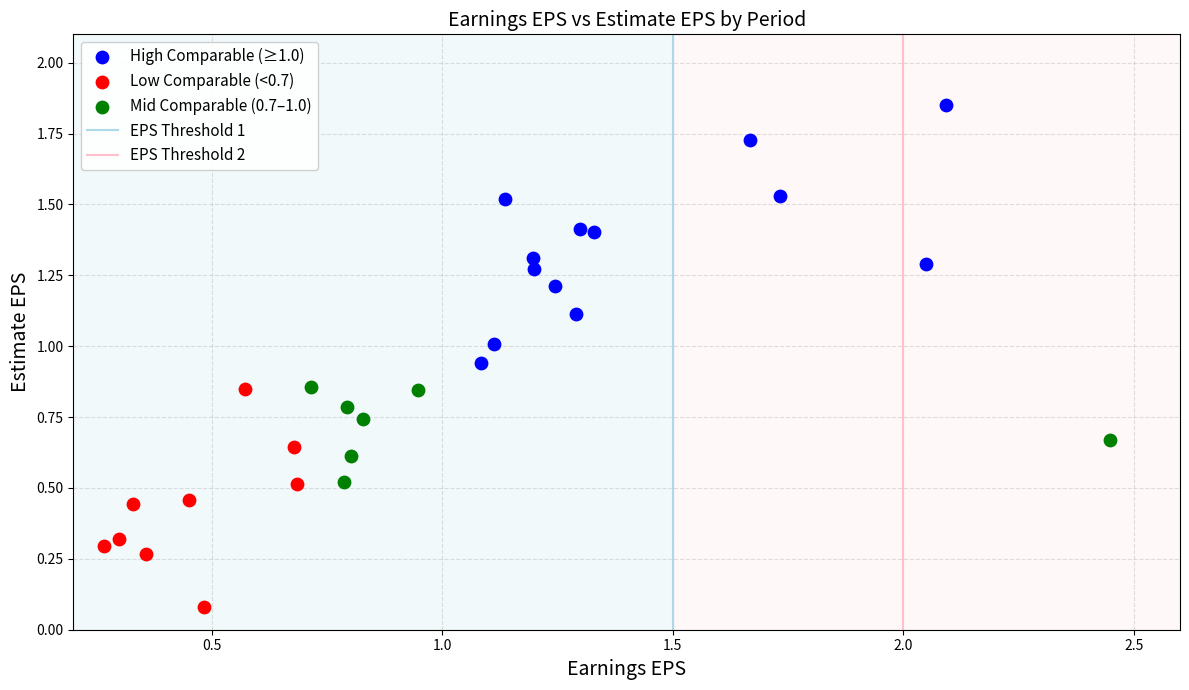

Which series has the widest spread of Y values?

High Comparable (≥1.0)